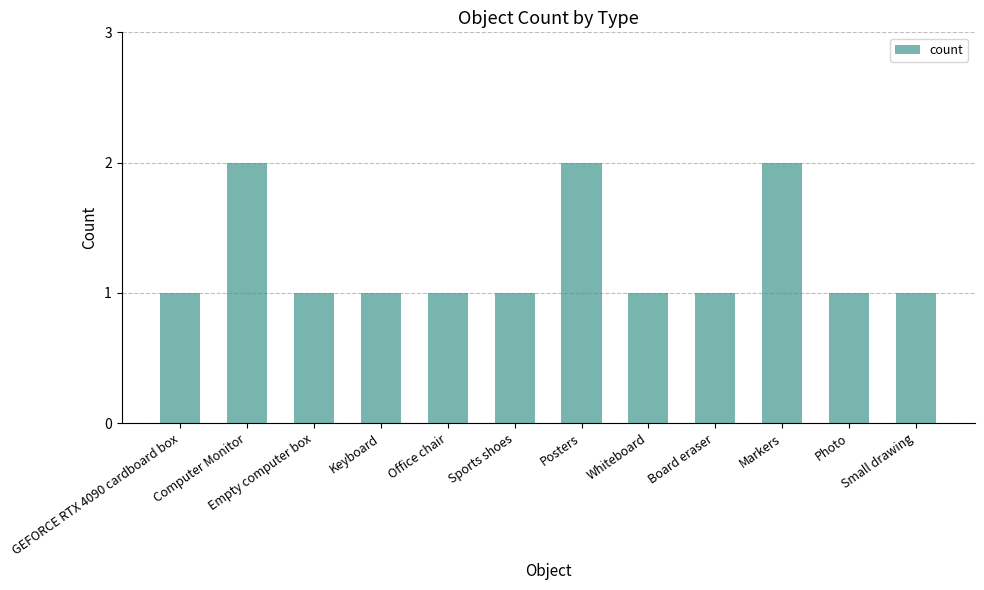

What is the sum of the values at Keyboard and Markers?

3